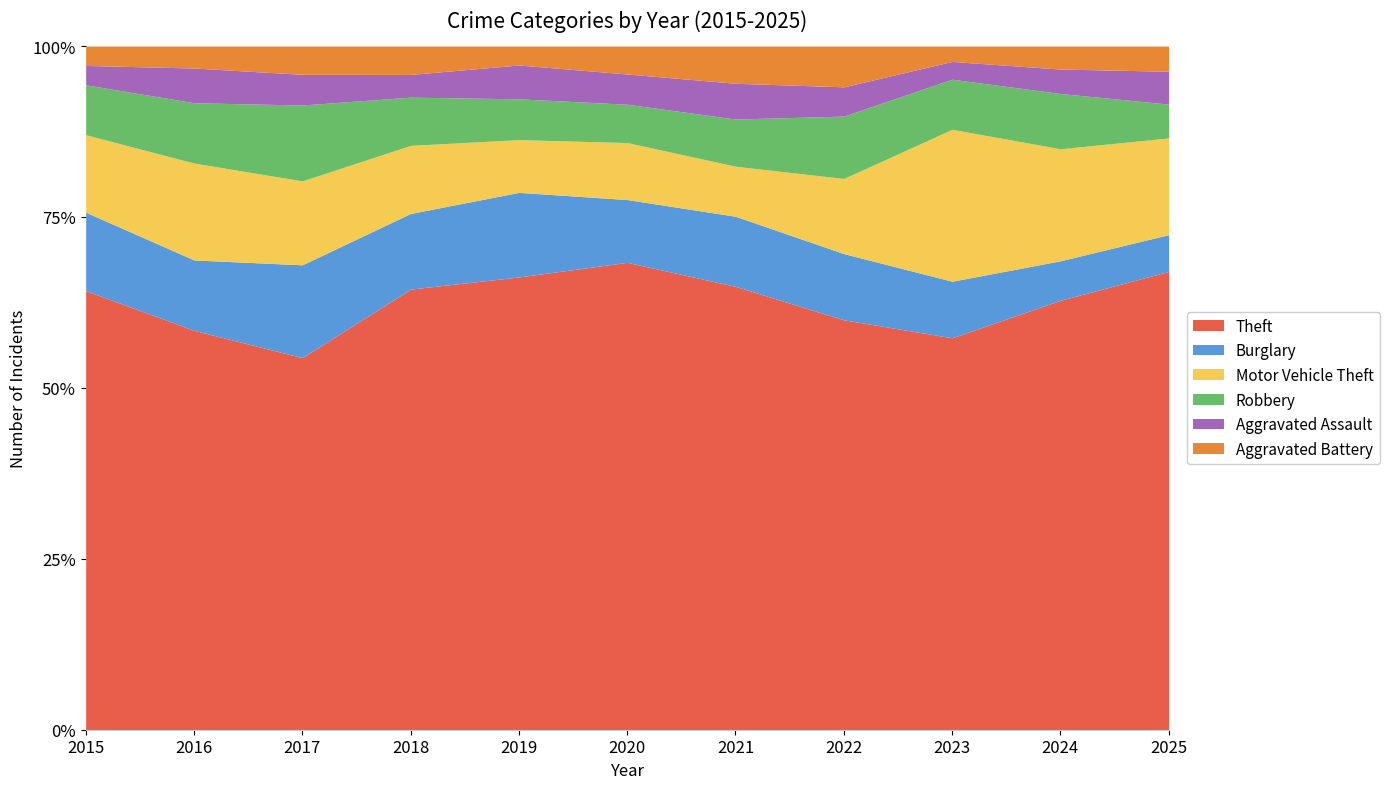

Which series has the largest total across all categories?

Theft